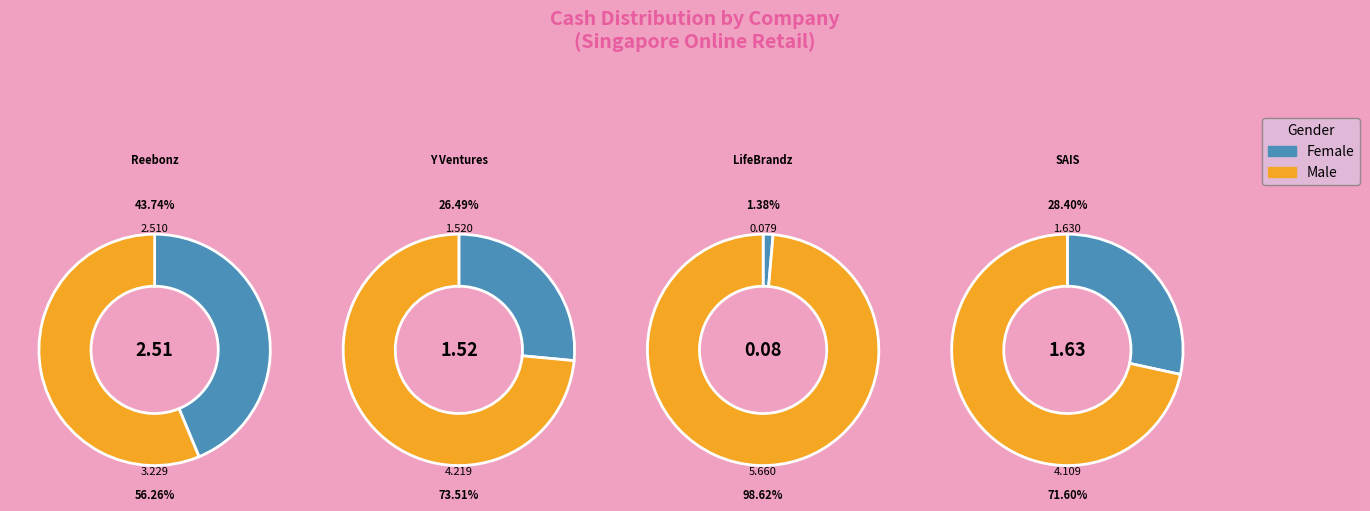

To the nearest percent, what portion does Reebonz Holding Limited (NasdaqGM:RBZ) represent?

44%